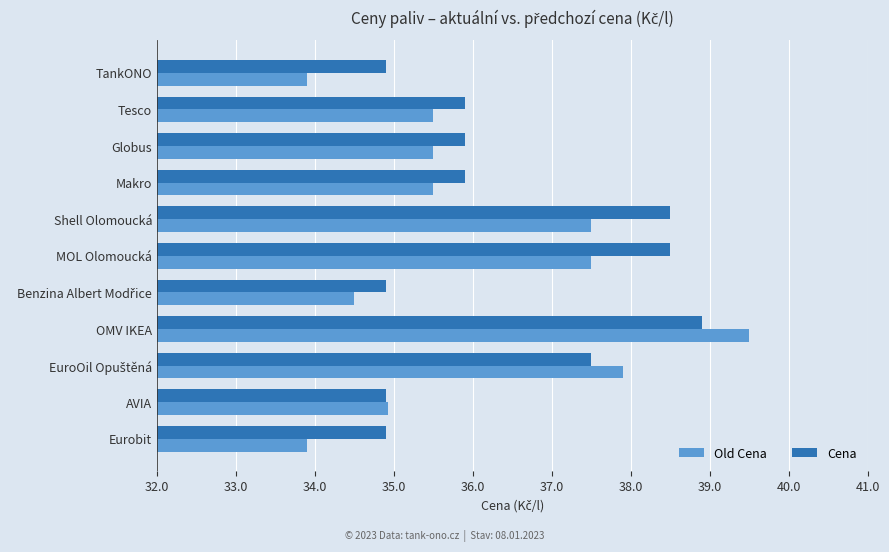

Which series has the largest range (max minus min)?

Old Cena